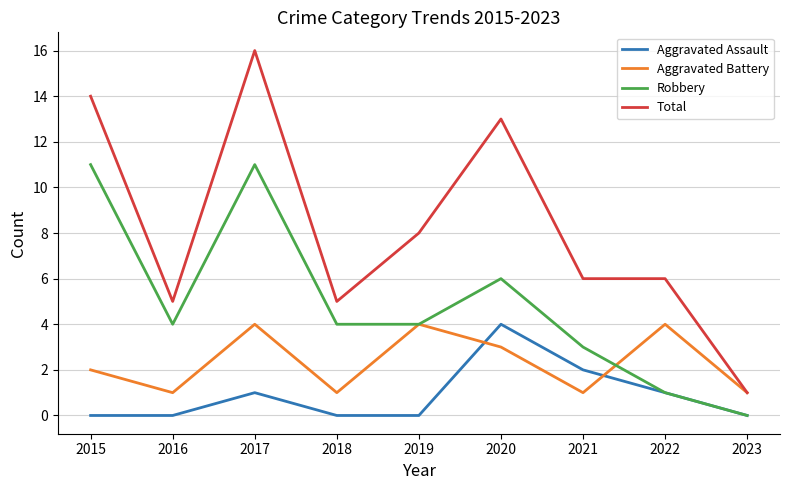

True or false: Robbery has a value of 6 at 2023.

False